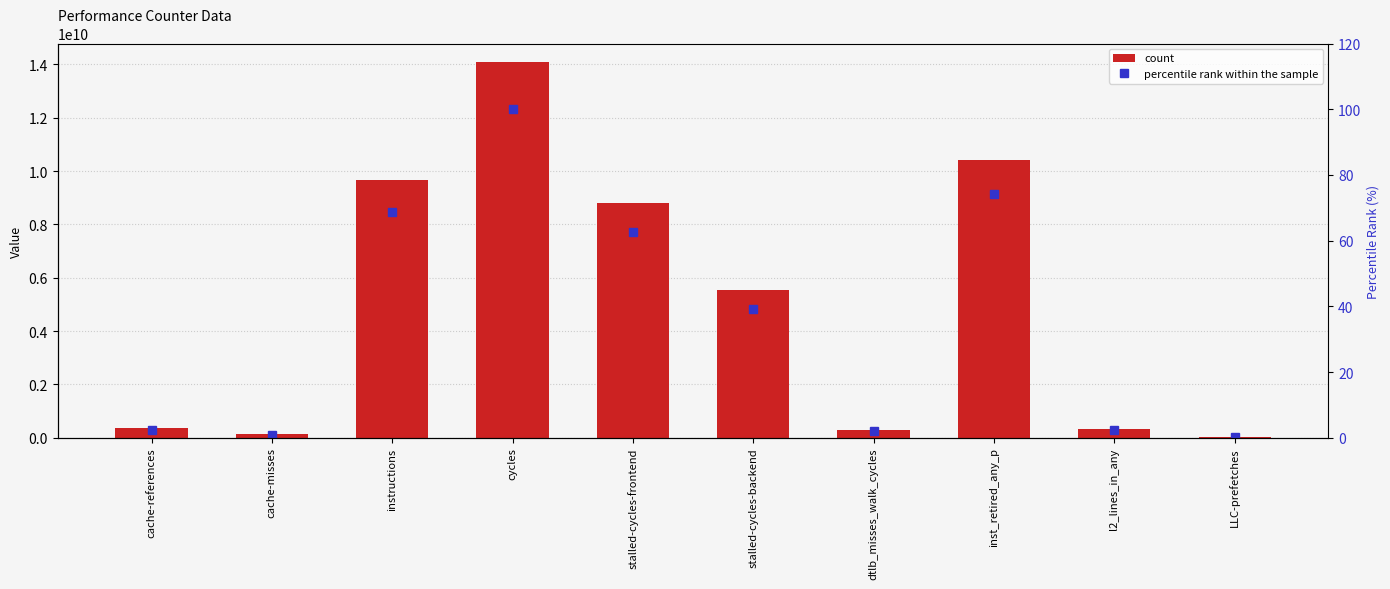

True or false: percentile rank within the sample has a value of 62.5 at stalled-cycles-frontend.

True